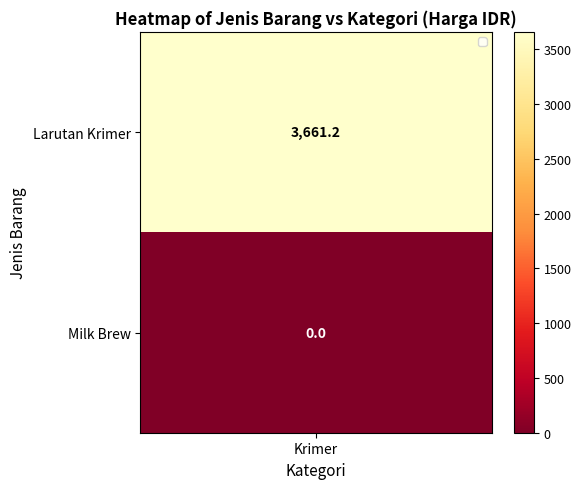

The value at 0 is 1589.4. True or false?

False